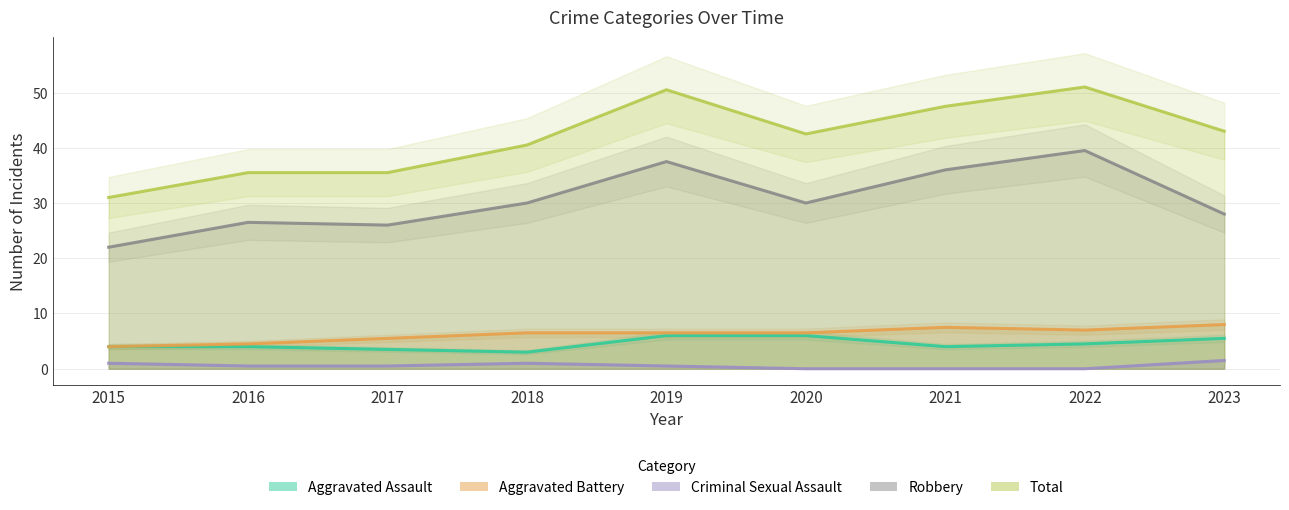

At which label does Total reach its minimum?

2015